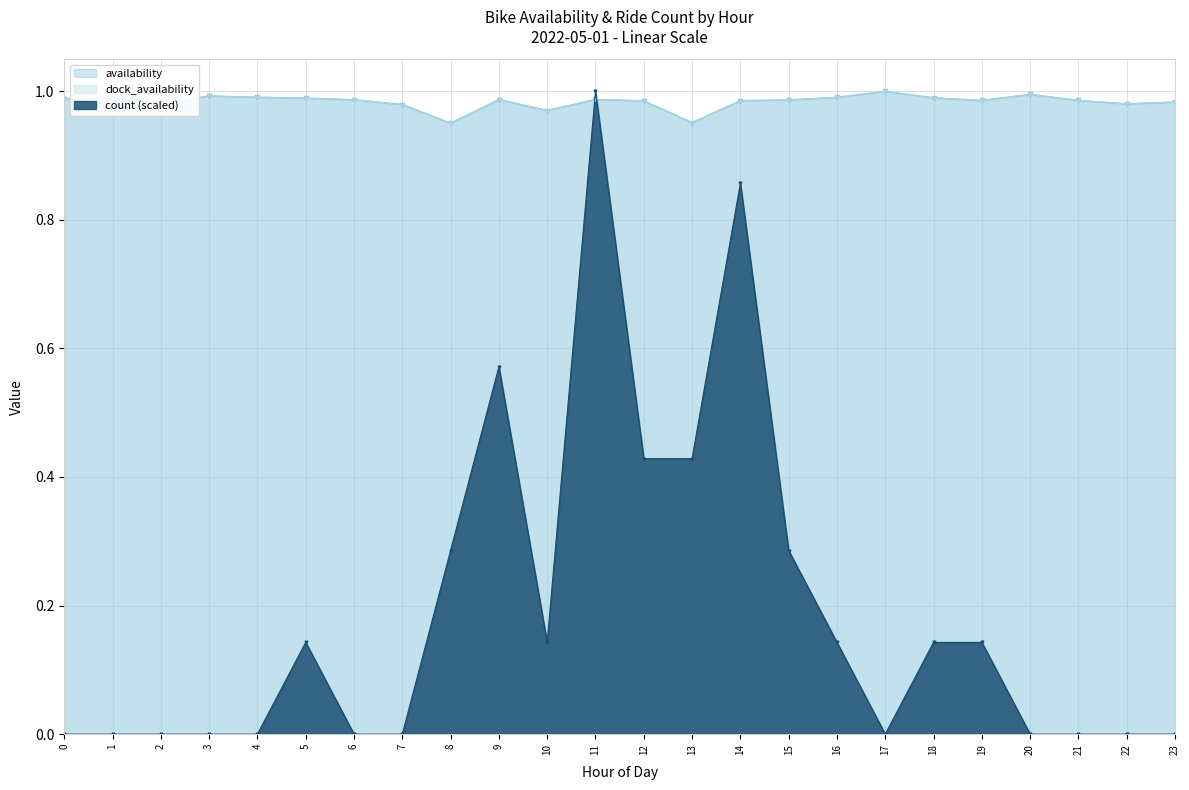

At which category is the sum across all series the highest?

11